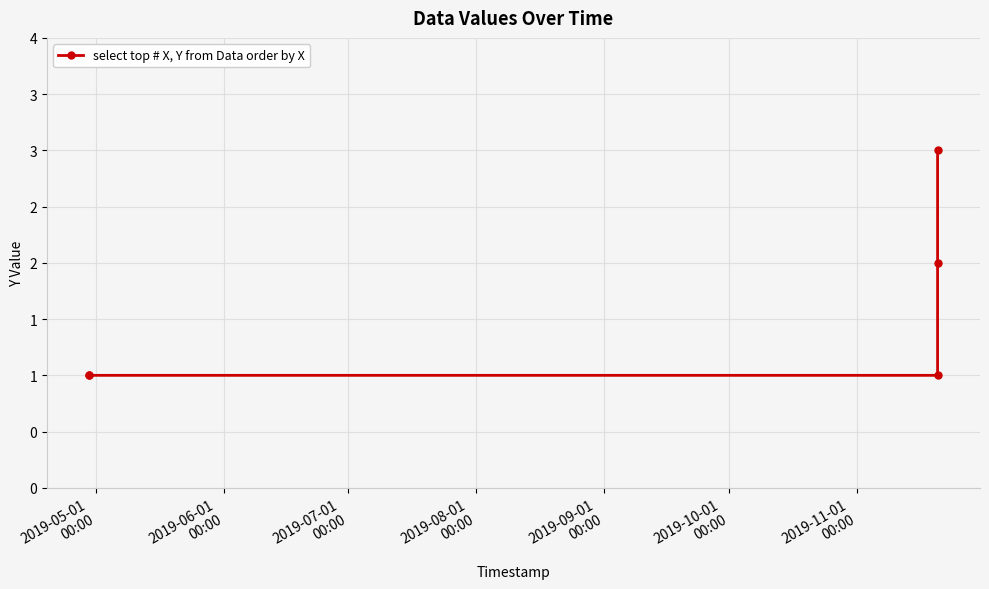

True or false: there are more than 0 points higher than both neighbors.

False